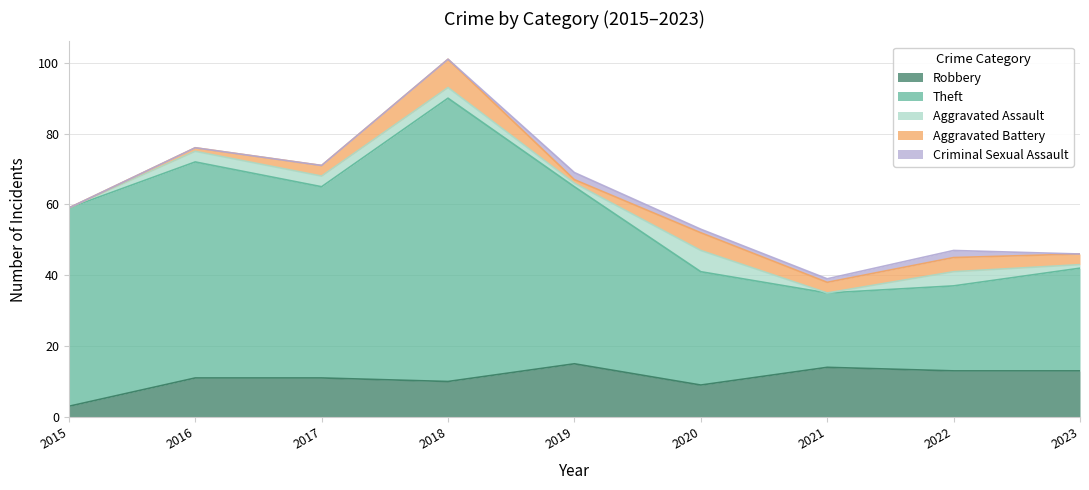

Is the value of Robbery at 2021 greater than the value of Criminal Sexual Assault at 2020?

Yes